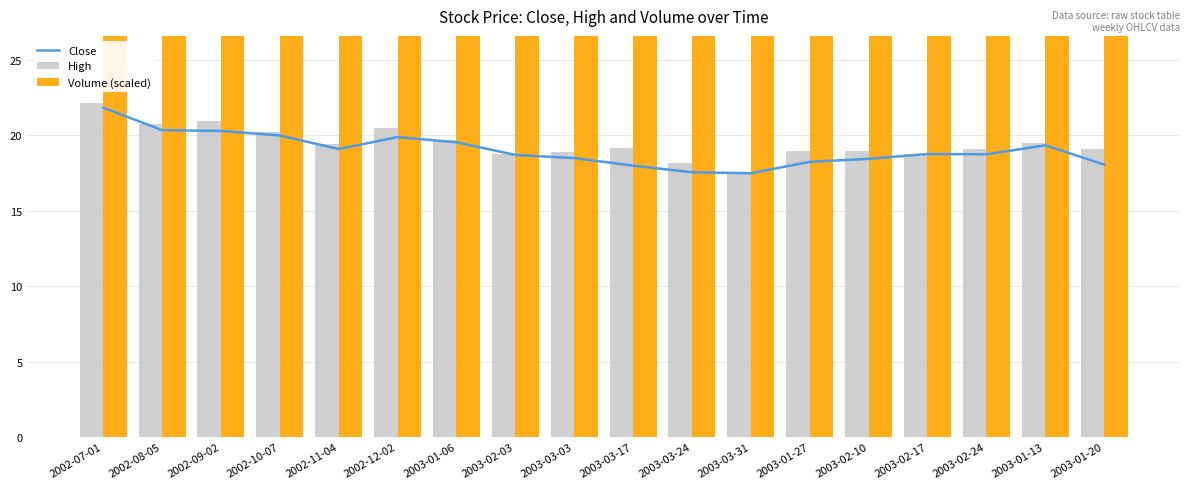

What is the total value across all series at 2002-09-02?

3465.0